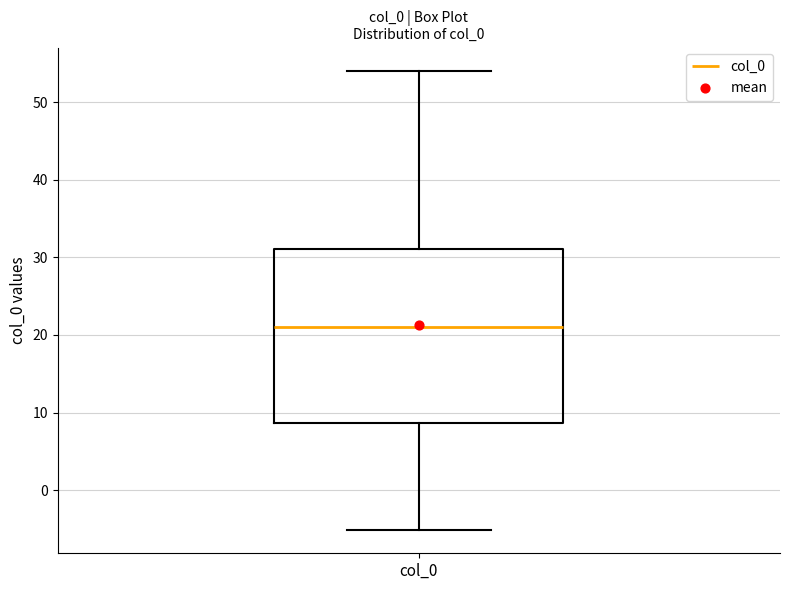

Where is the lower edge of the box for col_0 on the y-axis? The values are not printed on the chart, so give them approximately, as read against the axis.

9